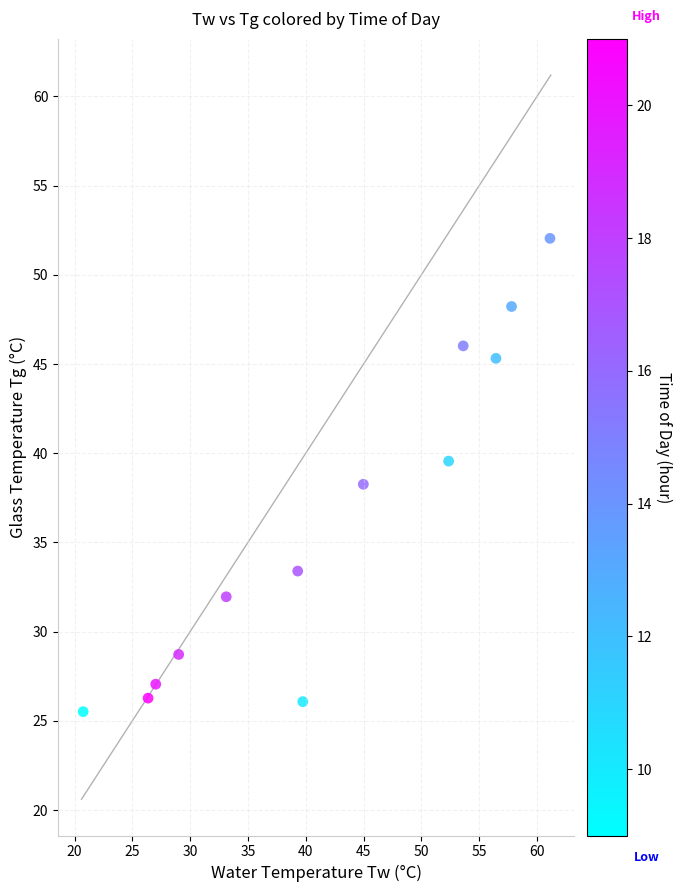

What is the range of X values (max minus min)?

40.4